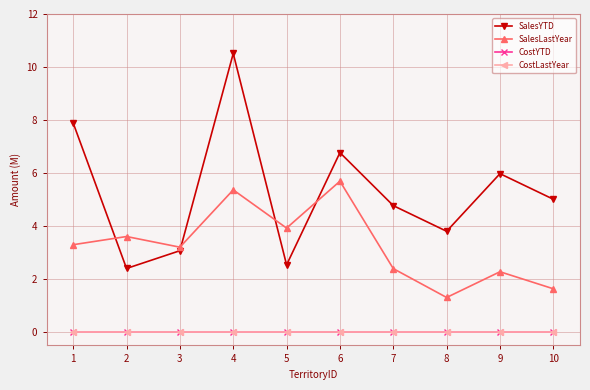

Reading left to right, transcribe all the data shown in this chart.

SalesYTD: 1=7.9	2=2.4	3=3.1	4=10.5	5=2.5	6=6.8	7=4.8	8=3.8	9=6.0	10=5.0
SalesLastYear: 1=3.3	2=3.6	3=3.2	4=5.4	5=3.9	6=5.7	7=2.4	8=1.3	9=2.3	10=1.6
CostYTD: 1=0.0	2=0.0	3=0.0	4=0.0	5=0.0	6=0.0	7=0.0	8=0.0	9=0.0	10=0.0
CostLastYear: 1=0.0	2=0.0	3=0.0	4=0.0	5=0.0	6=0.0	7=0.0	8=0.0	9=0.0	10=0.0